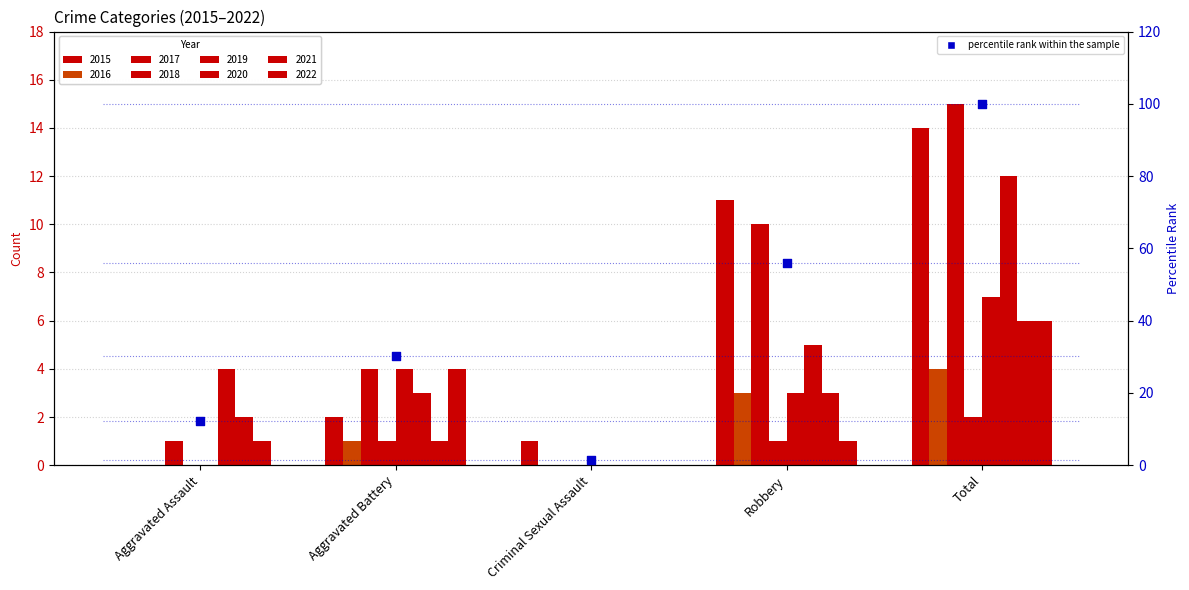

What is the change in value from Aggravated Battery to Robbery?

+25.8